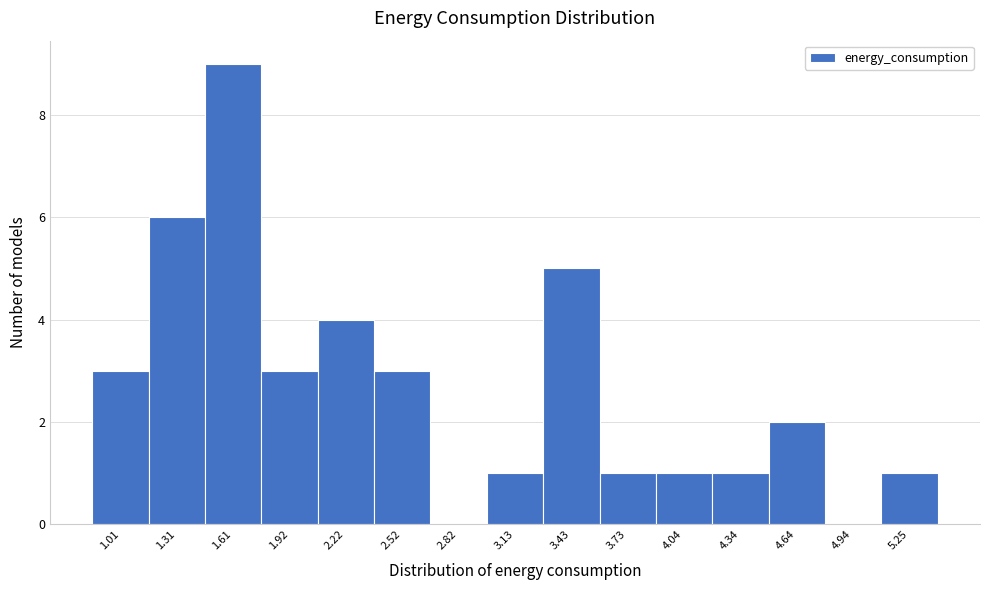

Reading left to right, transcribe all the data shown in this chart.

1.01=3	1.31=6	1.61=9	1.92=3	2.22=4	2.52=3	2.82=0	3.13=1	3.43=5	3.73=1	4.04=1	4.34=1	4.64=2	4.94=0	5.25=1